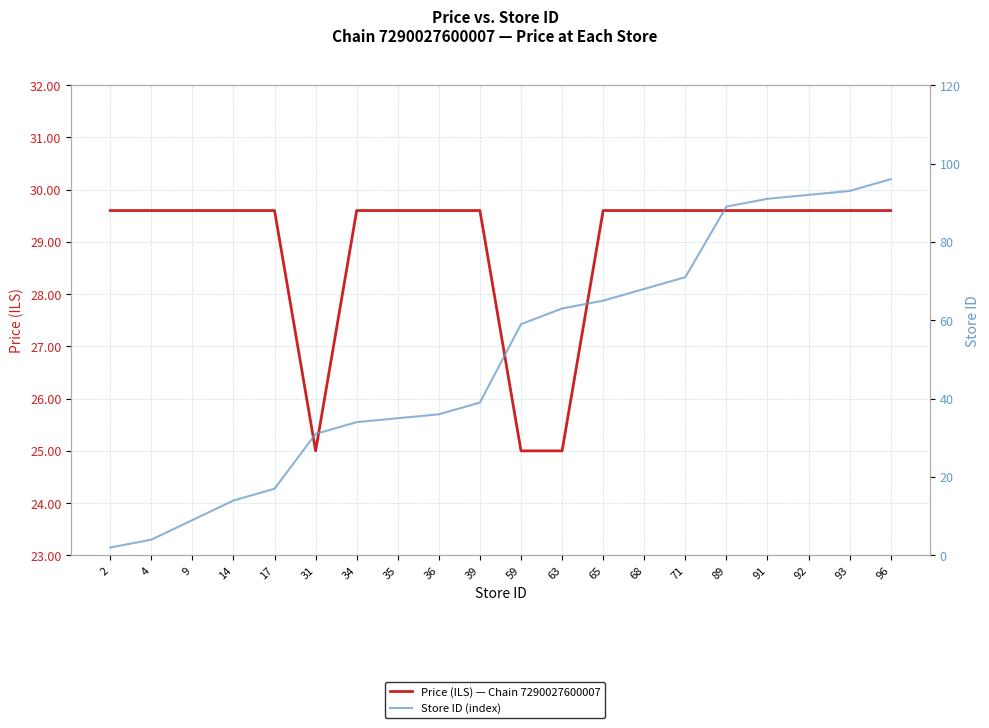

True or false: Store ID (index) has more than 1 points higher than both neighbors.

False